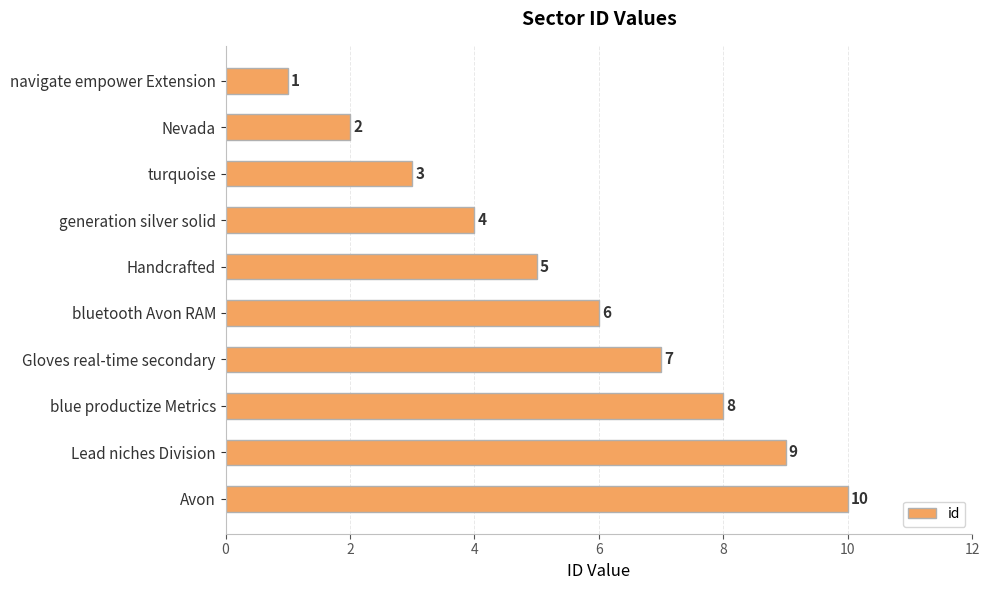

What is the smallest value displayed?

1